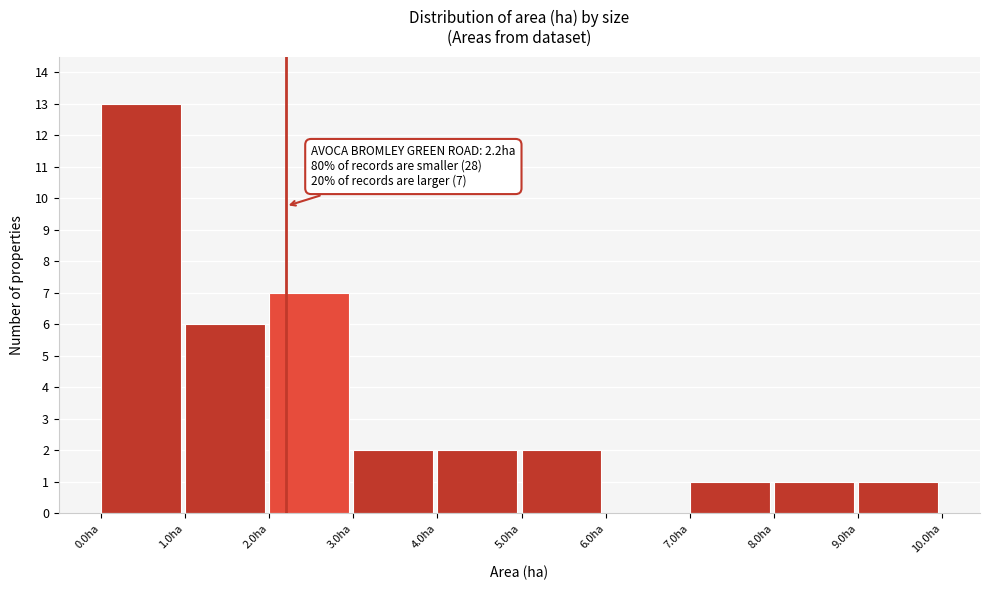

Which range on the x-axis has the tallest bar?

0 to 1